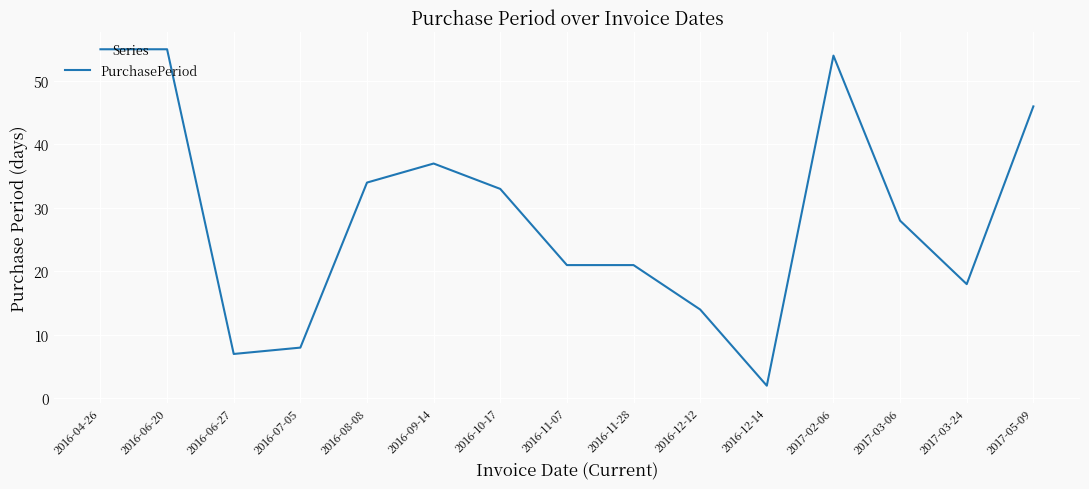

What is the maximum value shown in the chart?

55